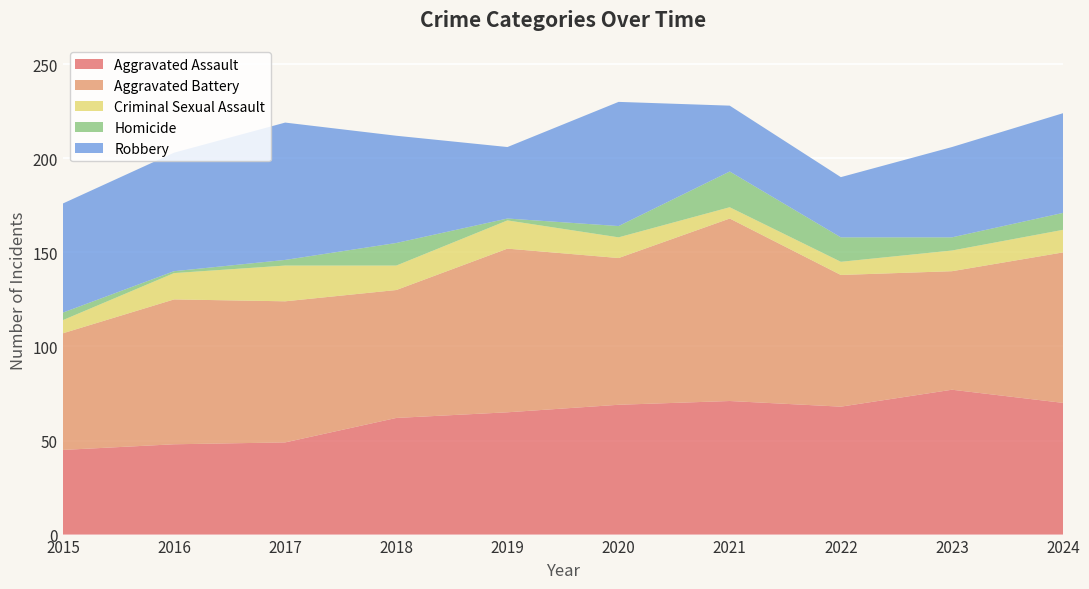

Reading left to right, transcribe all the data shown in this chart.

Aggravated Assault: 2015=45	2016=48	2017=49	2018=62	2019=65	2020=69	2021=71	2022=68	2023=77	2024=70
Aggravated Battery: 2015=62	2016=77	2017=75	2018=68	2019=87	2020=78	2021=97	2022=70	2023=63	2024=80
Criminal Sexual Assault: 2015=7	2016=14	2017=19	2018=13	2019=15	2020=11	2021=6	2022=7	2023=11	2024=12
Homicide: 2015=4	2016=1	2017=3	2018=12	2019=1	2020=6	2021=19	2022=13	2023=7	2024=9
Robbery: 2015=58	2016=63	2017=73	2018=57	2019=38	2020=66	2021=35	2022=32	2023=48	2024=53